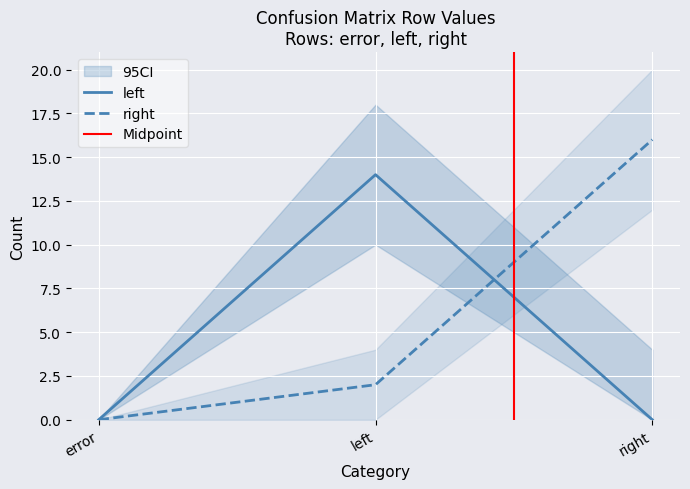

True or false: left has a value of 9 at left.

False